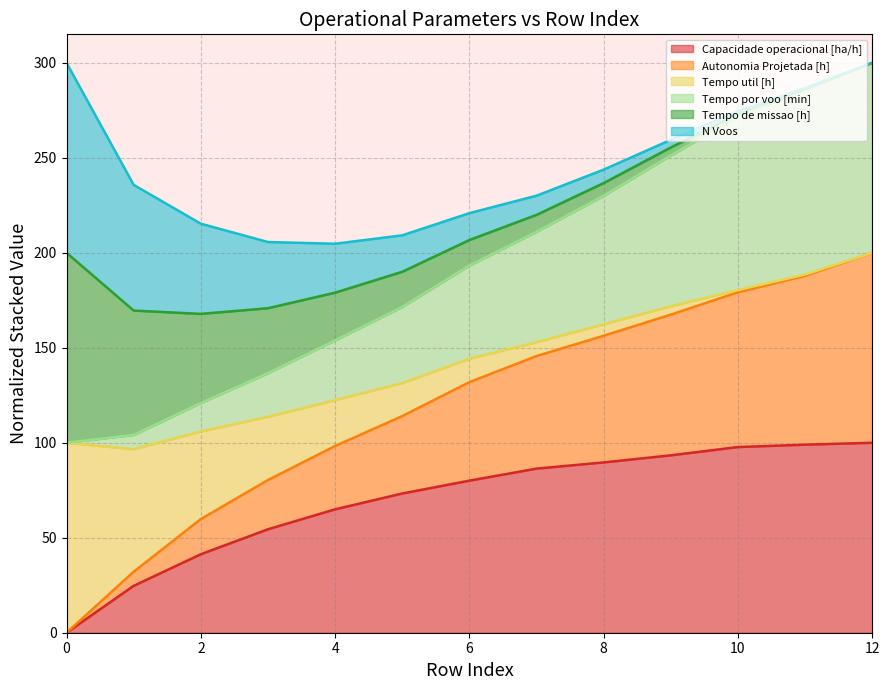

What is the maximum value shown in the chart?

300.0